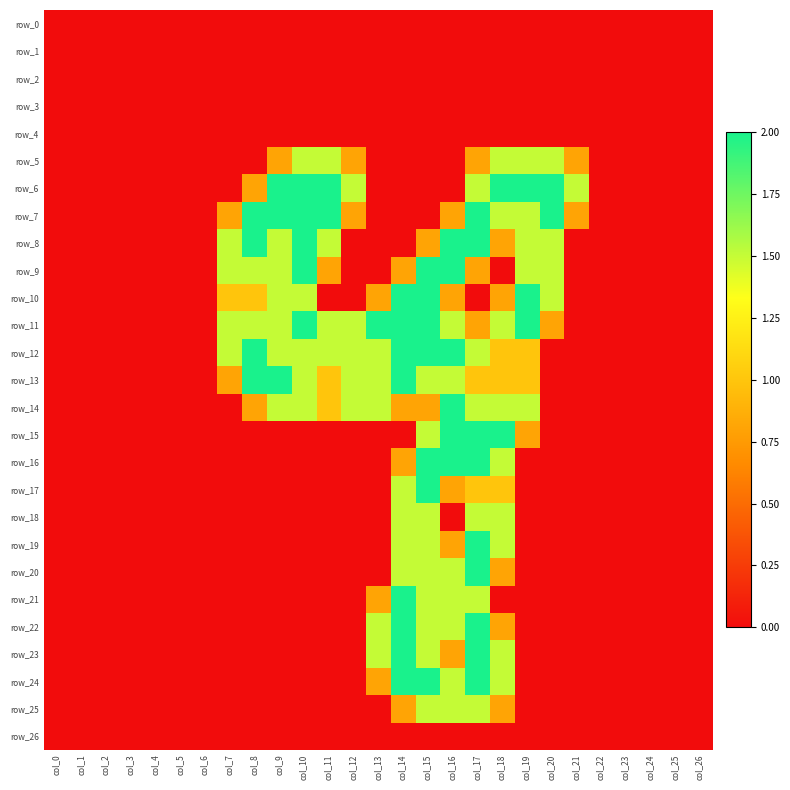

At how many categories does at least one series exceed 1?

15